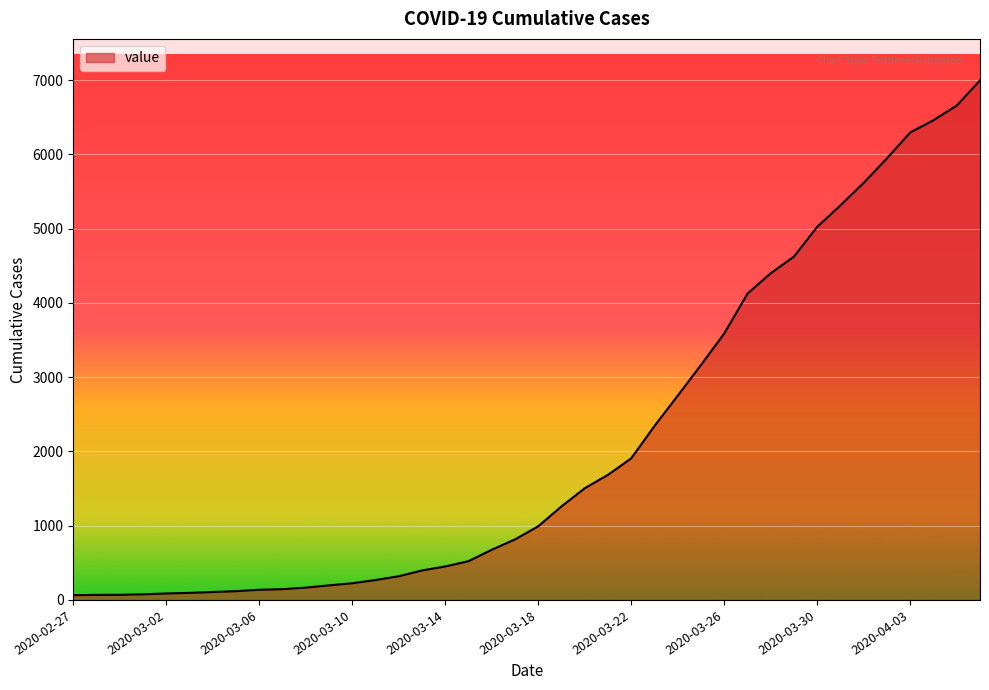

What is the difference between the maximum and minimum values?

6930